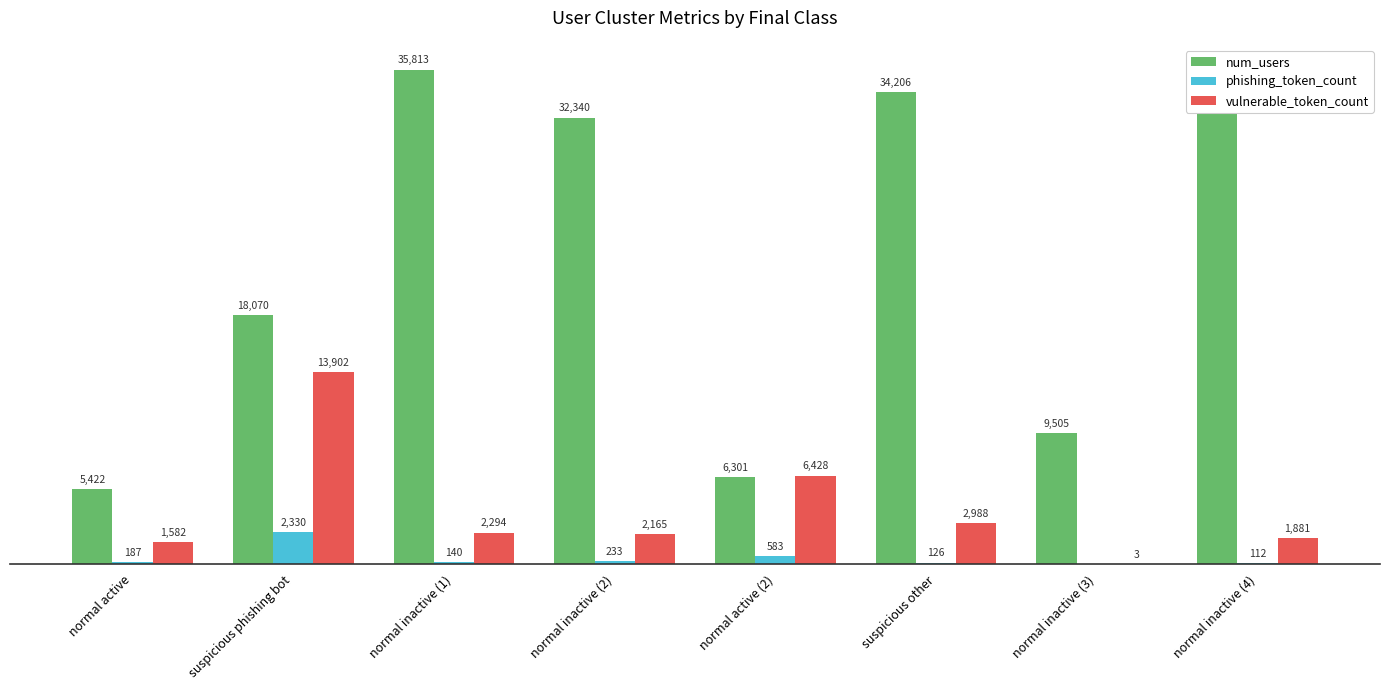

Does the chart contain stacked bars?

No